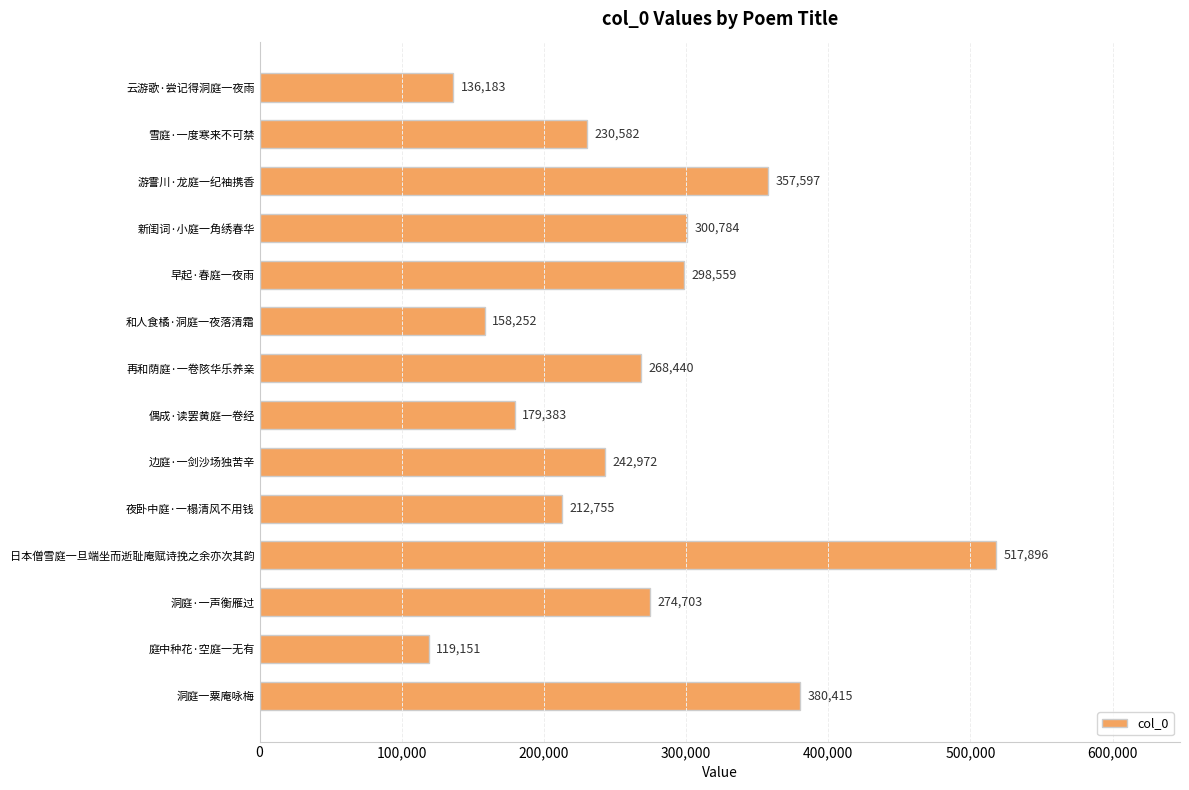

List the labels in order of value, smallest first.

庭中种花·空庭一无有, 云游歌·尝记得洞庭一夜雨, 和人食橘·洞庭一夜落清霜, 偶成·读罢黄庭一卷经, 夜卧中庭·一榻清风不用钱, 雪庭·一度寒来不可禁, 边庭·一剑沙场独苦辛, 再和荫庭·一卷陔华乐养亲, 洞庭·一声衡雁过, 早起·春庭一夜雨, 新闺词·小庭一角绣春华, 游霅川·龙庭一纪袖携香, 洞庭一粟庵咏梅, 日本僧雪庭一旦端坐而逝耻庵赋诗挽之余亦次其韵